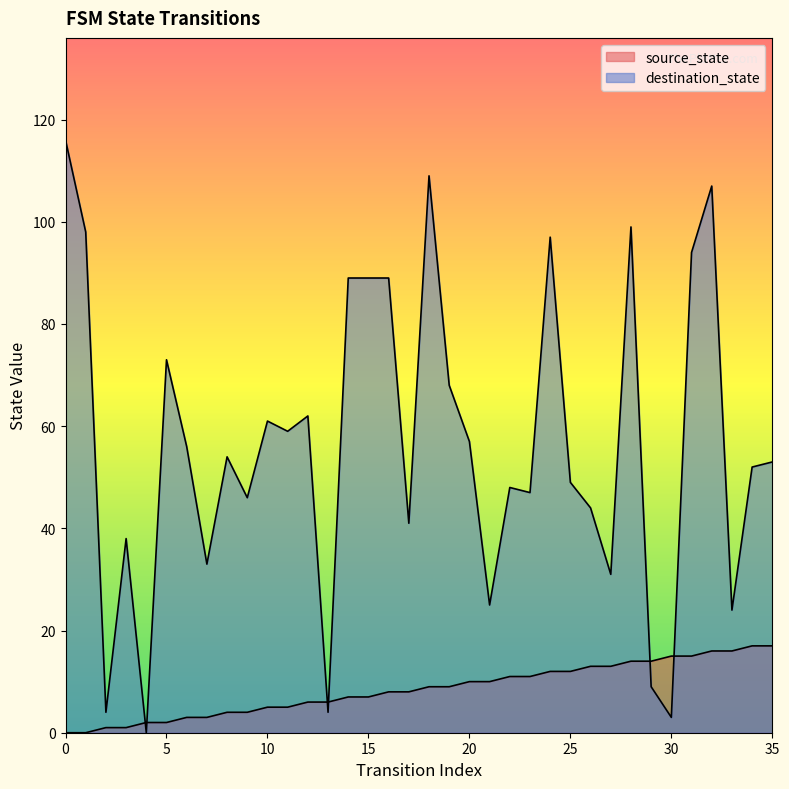

Which series has the widest spread of values?

destination_state